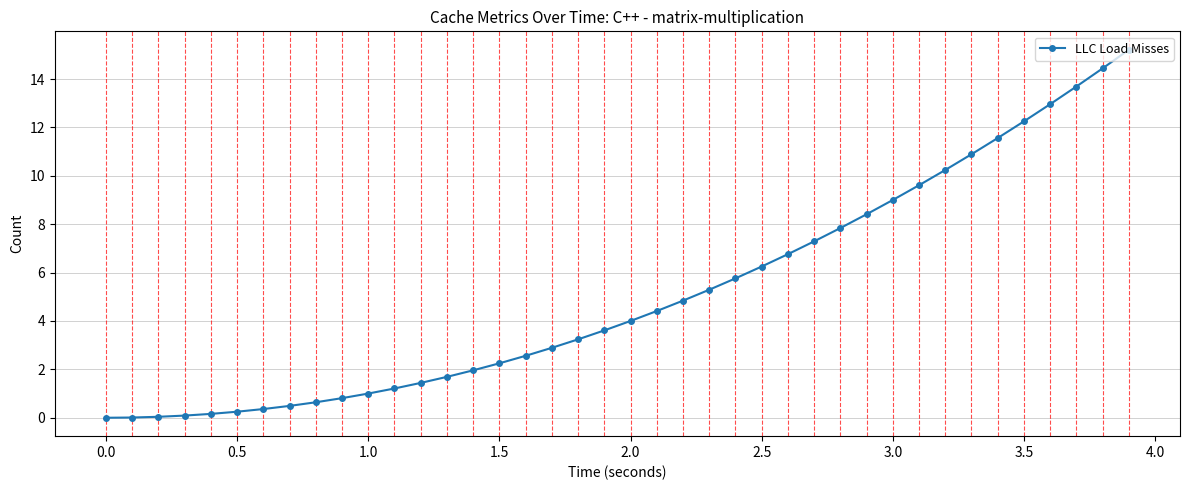

What is the value of the 29th point from the left?

7.8